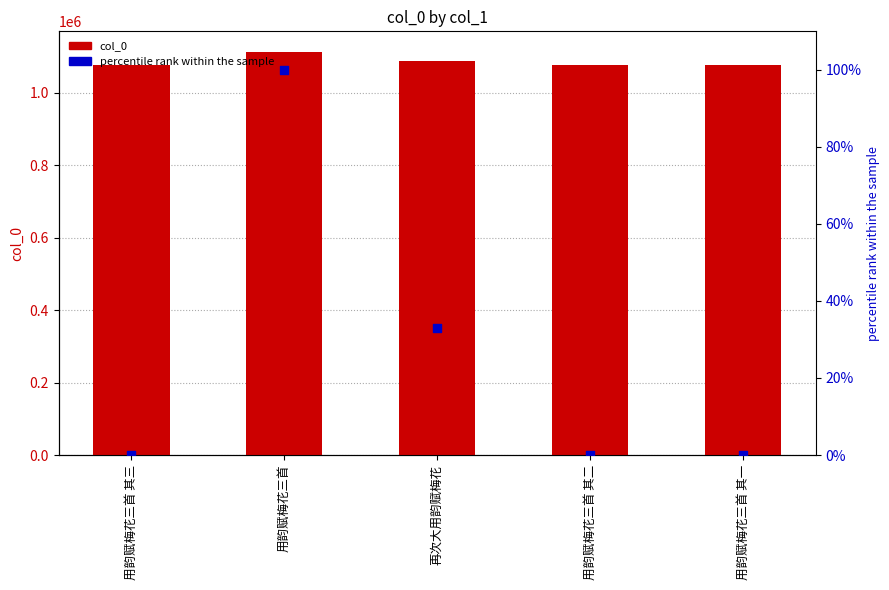

Which series has the largest total across all categories?

col_0